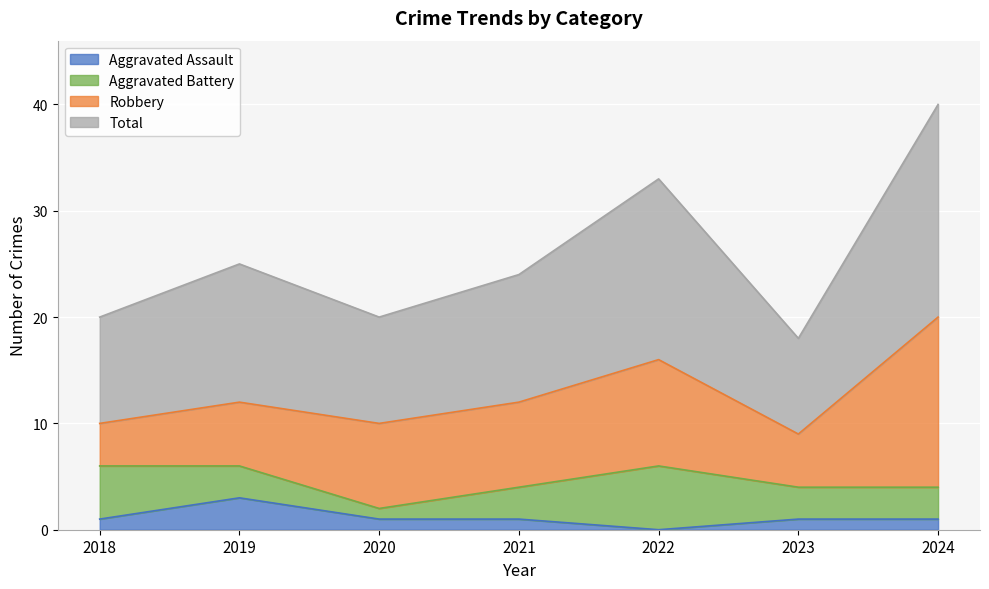

How many lines are shown in the chart?

4